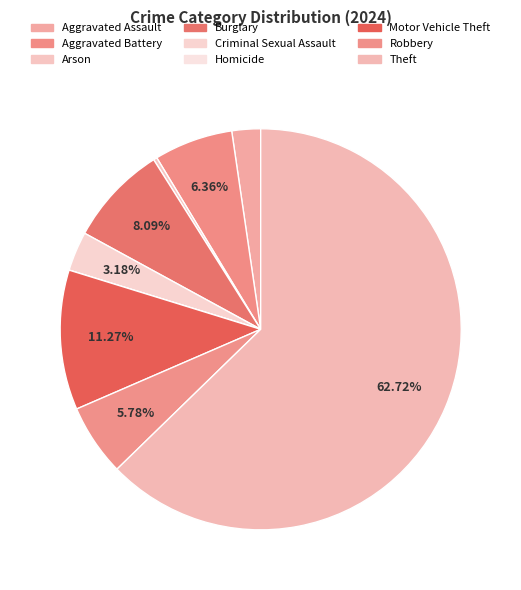

To the nearest percent, what portion does Aggravated Assault represent?

2%